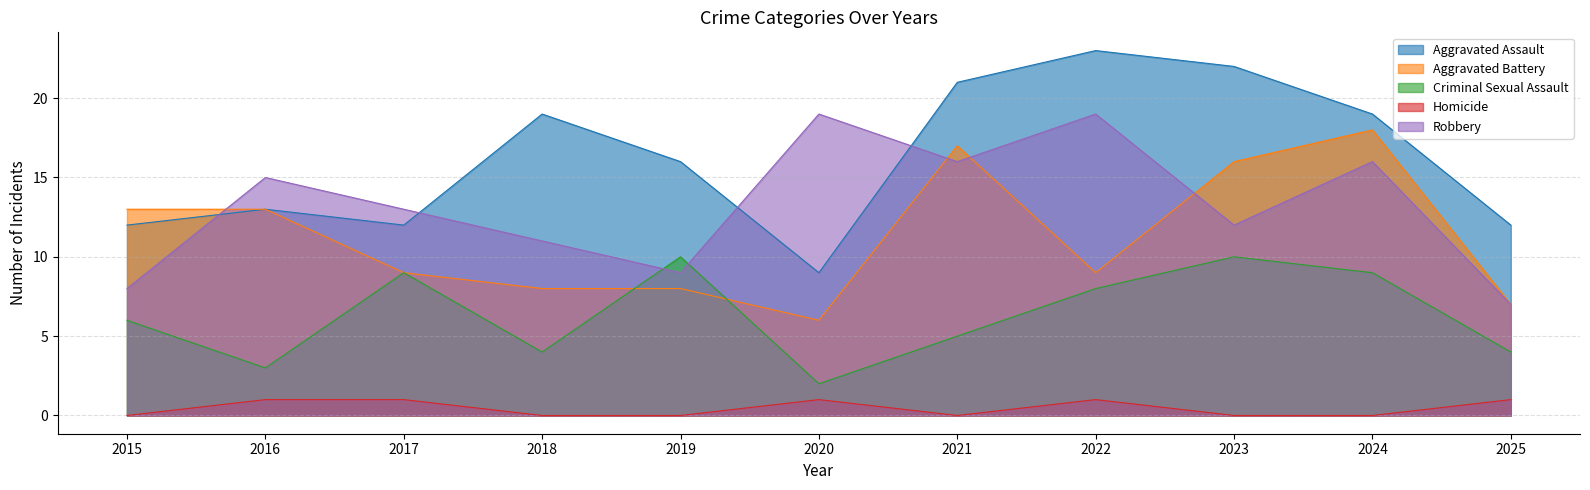

Which series has the widest spread of values?

Aggravated Assault